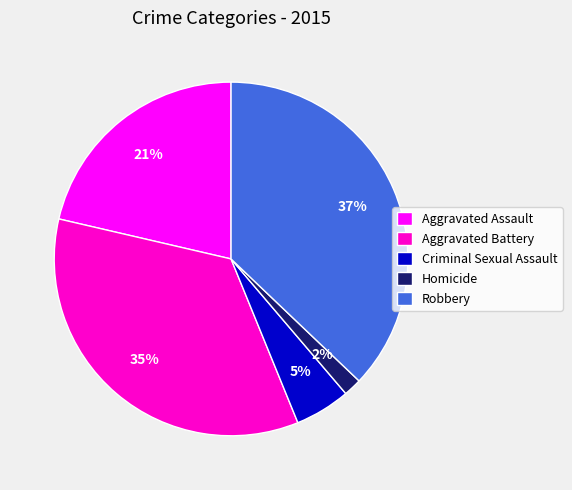

Which category has the biggest portion of the pie?

Robbery